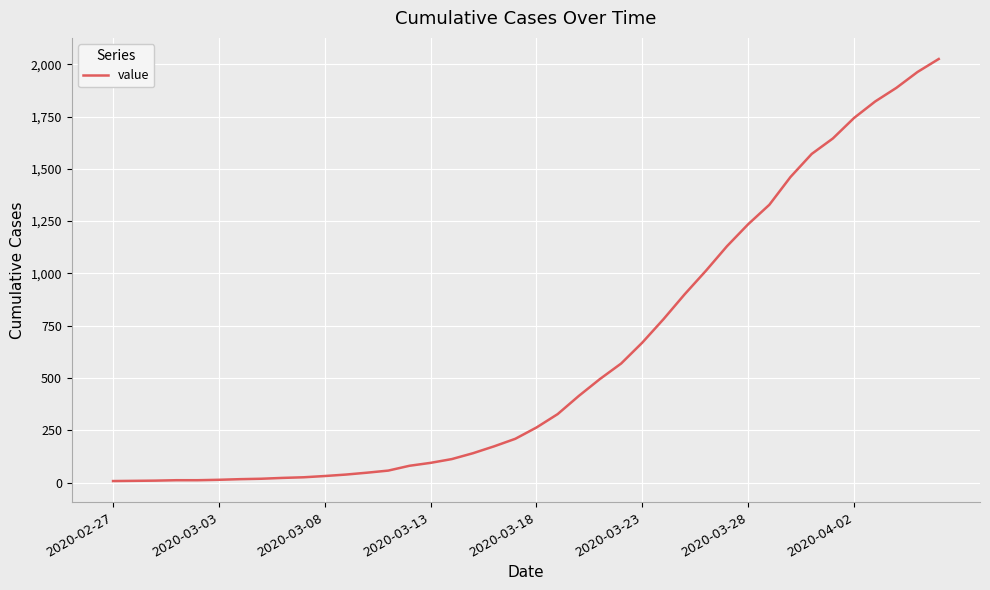

What is the smallest value displayed?

7